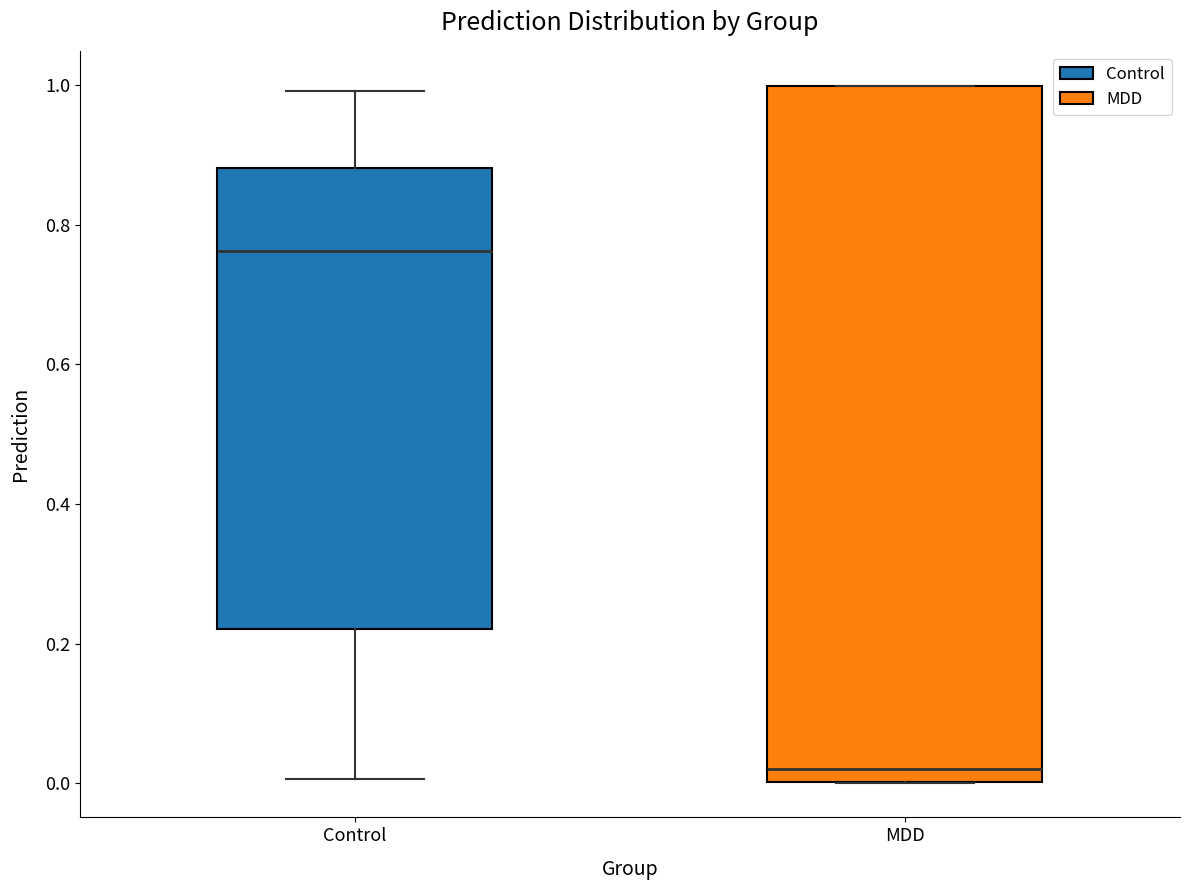

Comparing the boxes themselves (not the whiskers), which one is the tallest?

MDD